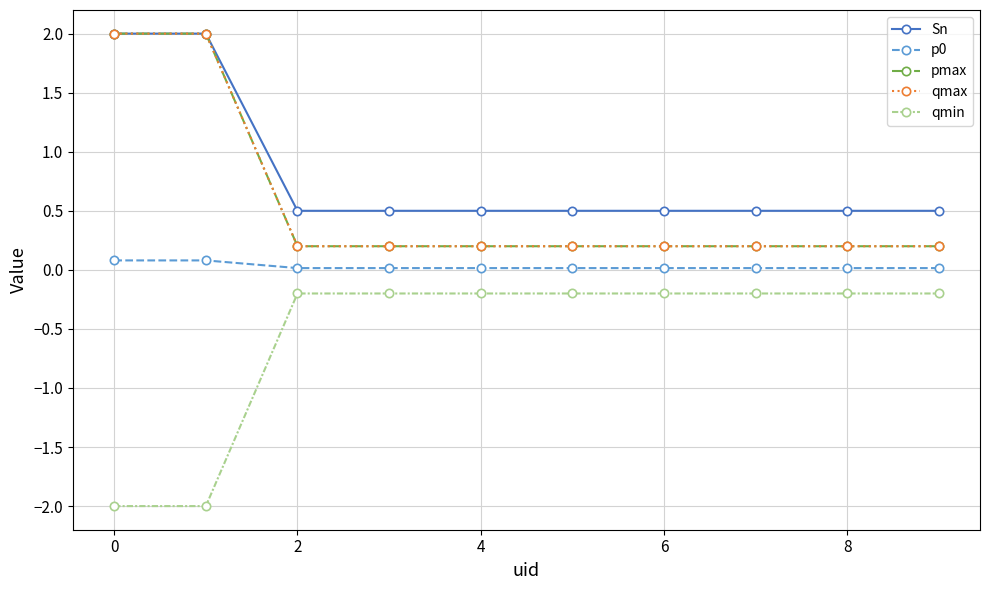

Does the chart display data point markers on the line(s)?

Yes